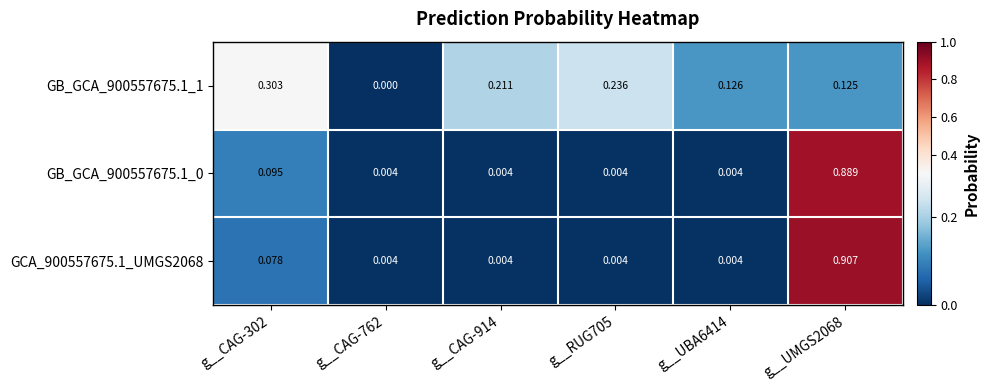

Is the value of GCA_900557675.1_UMGS2068 at g__UBA6414 greater than the value of GB_GCA_900557675.1_1 at g__RUG705?

No